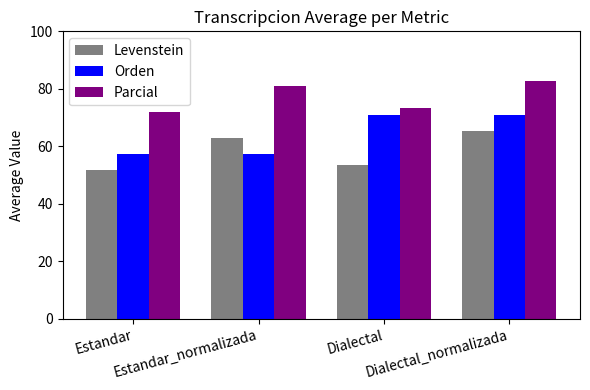

What is the label of the 1st bar from the right?

Dialectal_normalizada